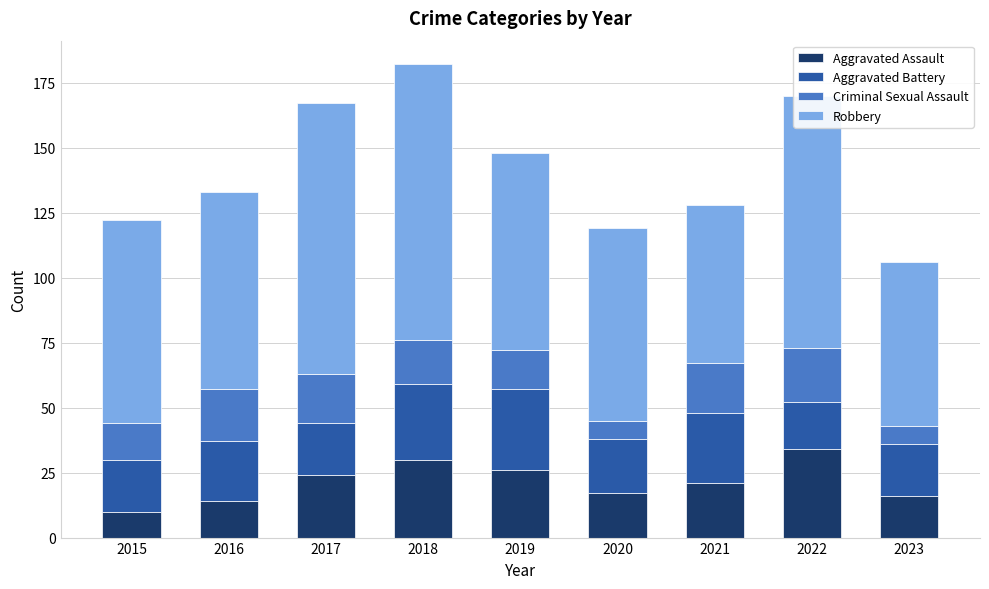

What is the sum of the Aggravated Assault values at 2019 and 2023?

42